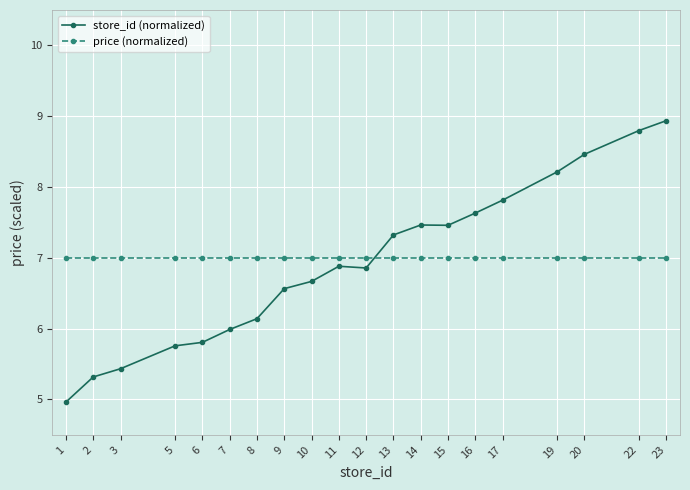

What is the spread (max minus min) of values at 12?

0.1